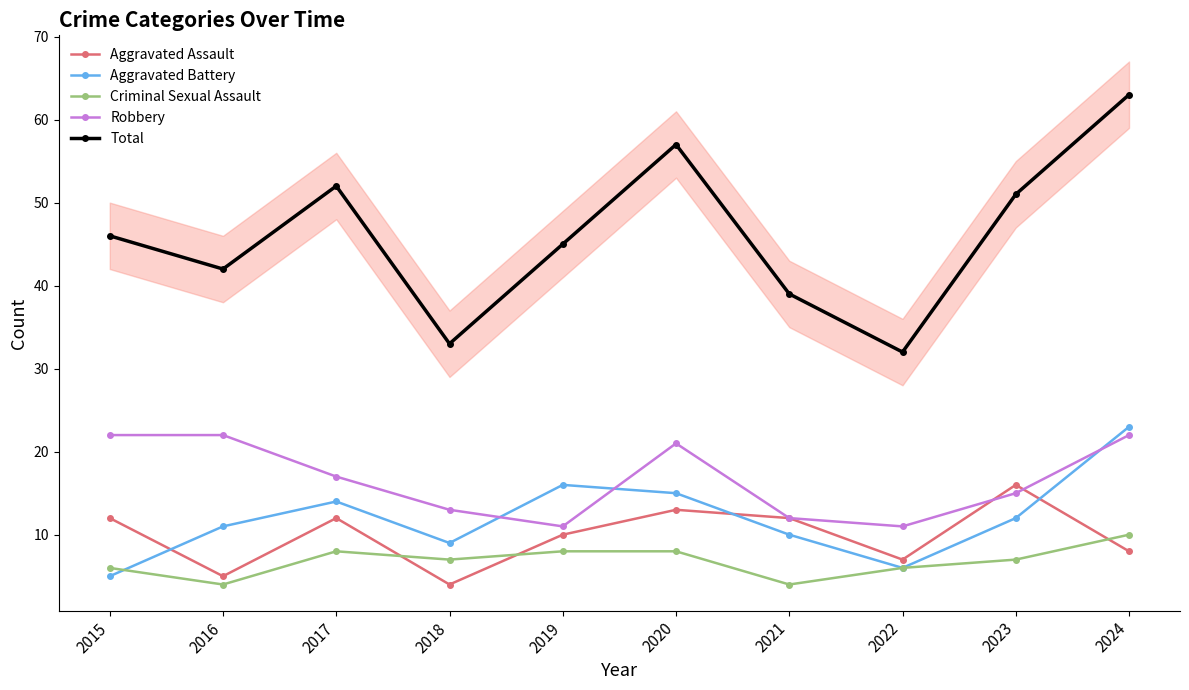

Is this an area chart (filled region under the line)?

No